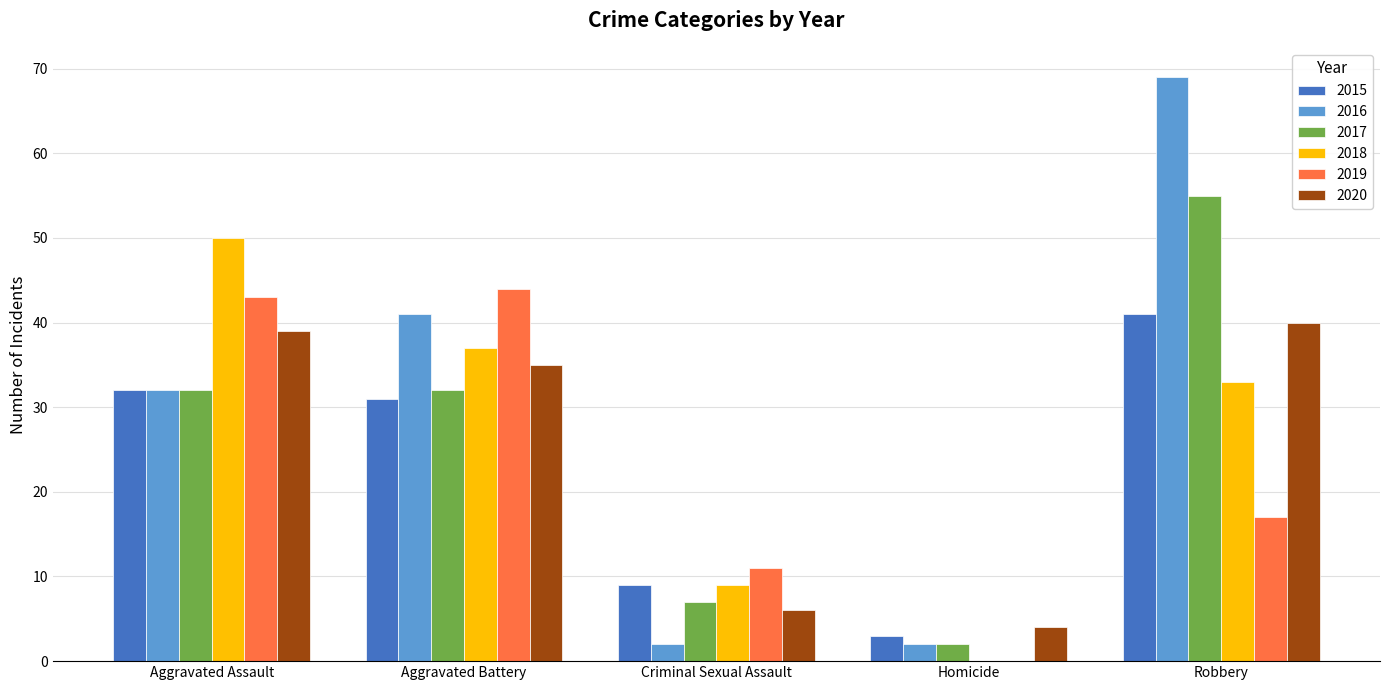

What is the sum of all 2020 values?

124